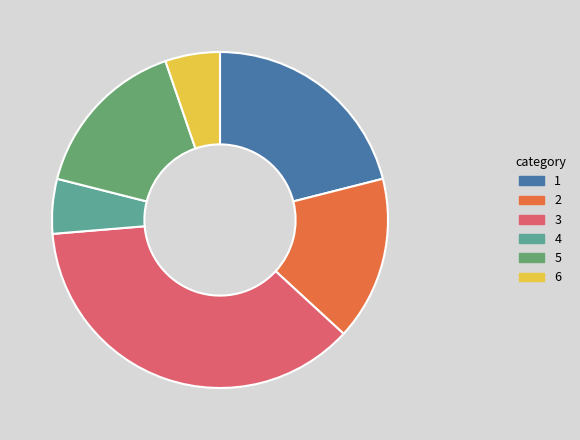

Is there any slice that represents more than half of the pie?

No